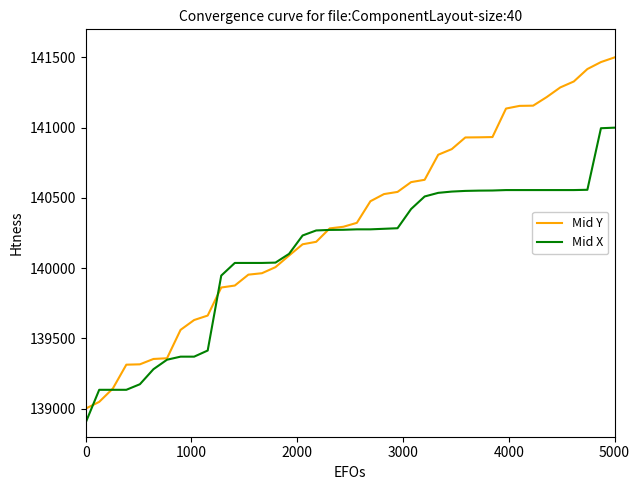

How many distinct data groups are displayed?

2